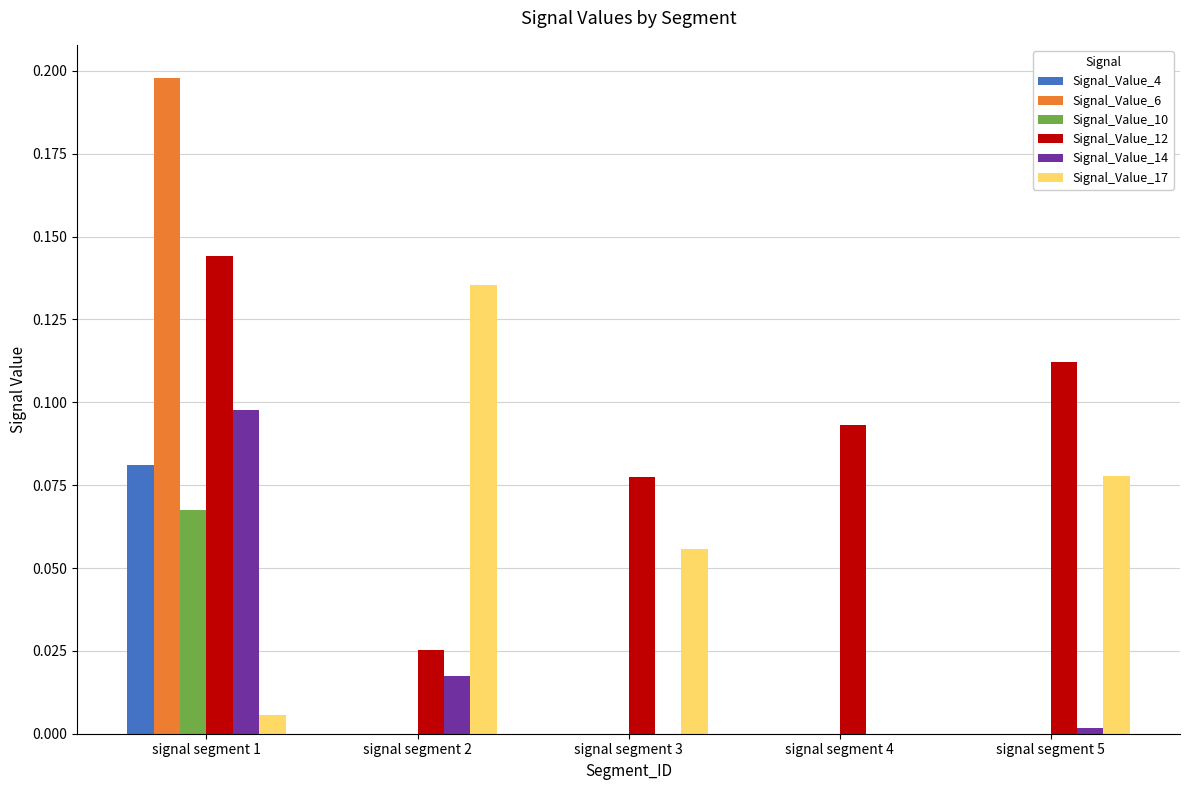

Which series changed the most between signal segment 2 and signal segment 3?

Signal_Value_17